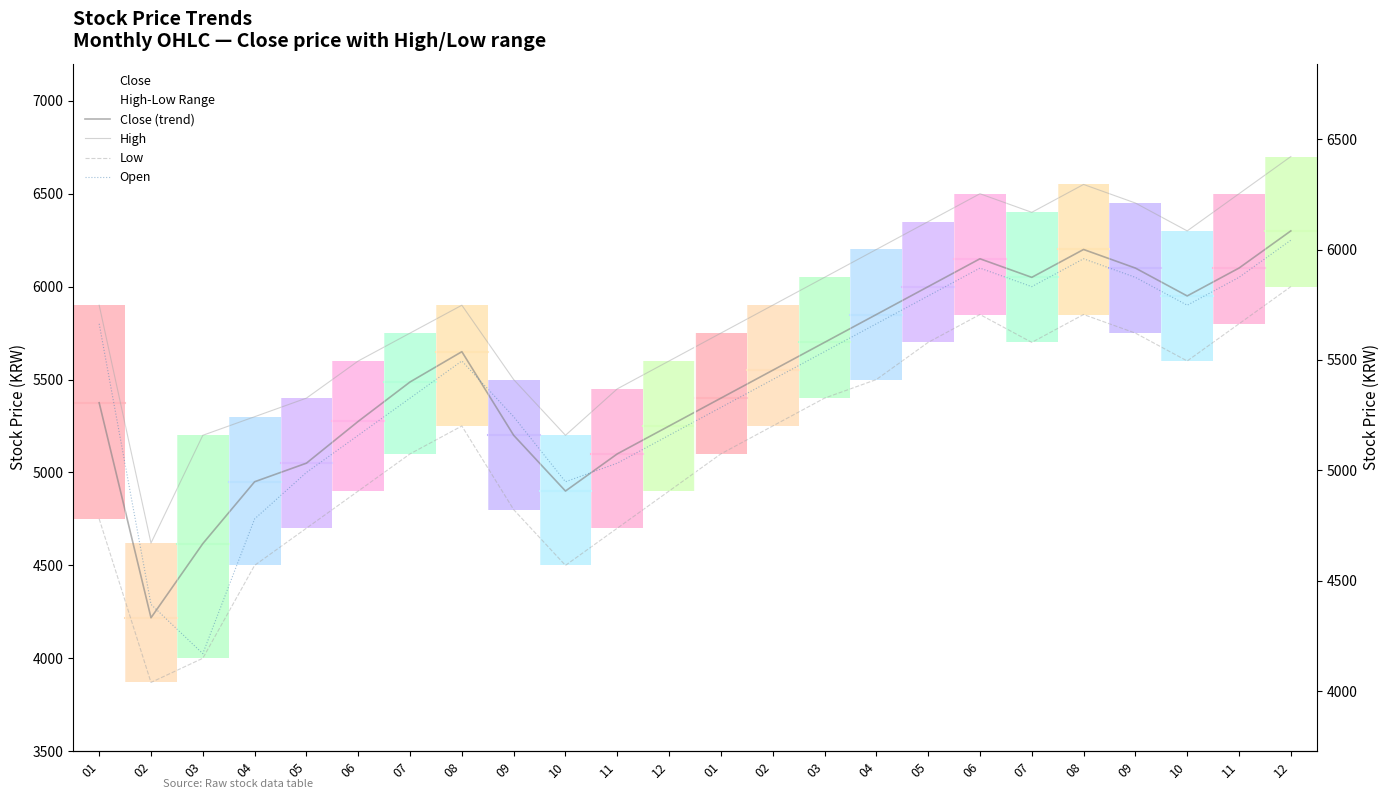

True or false: Close and Close (trend) cross at least once.

False